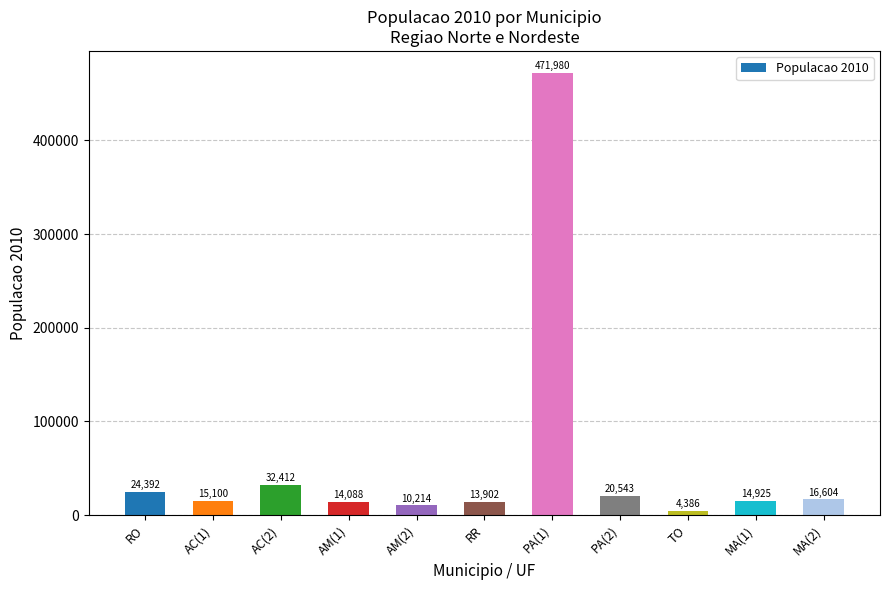

What position from the left is AM(1)?

4